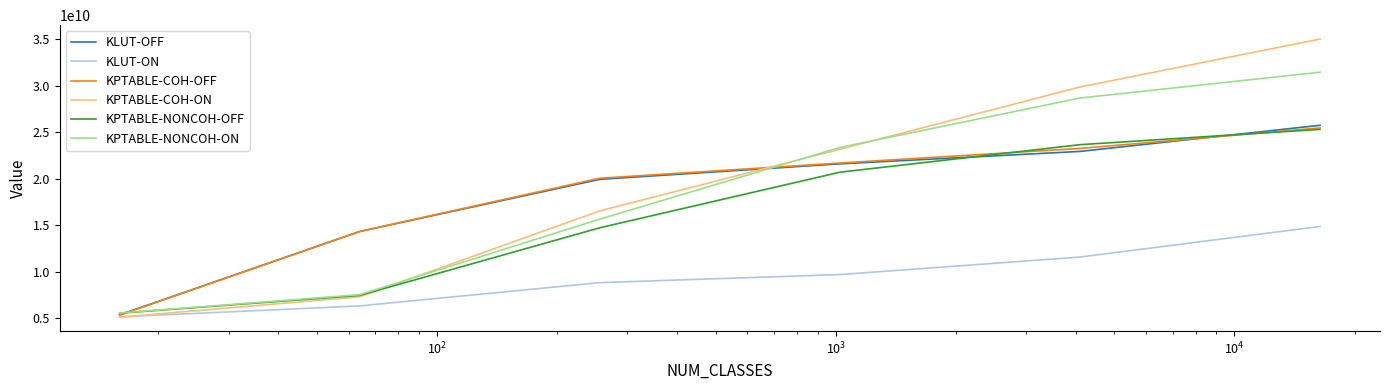

What is the difference between the second highest and second lowest values in the KPTABLE-COH-OFF series?

8913837970.6